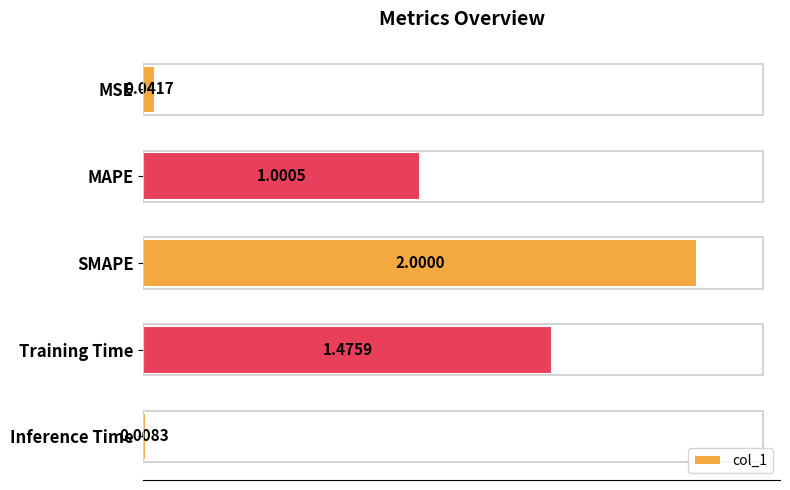

What is the sum of all values?

4.5